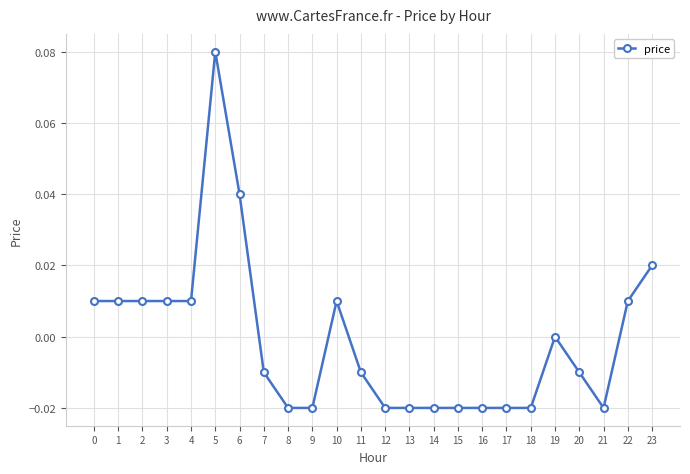

The value at 13 is -0.0. True or false?

True